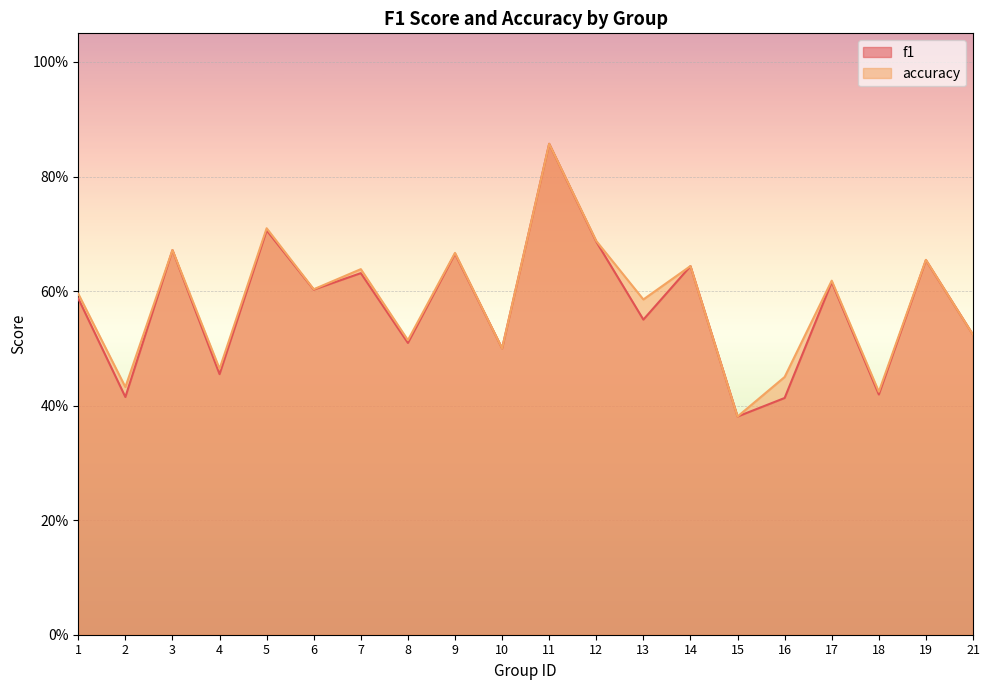

At which label does accuracy reach its peak?

11